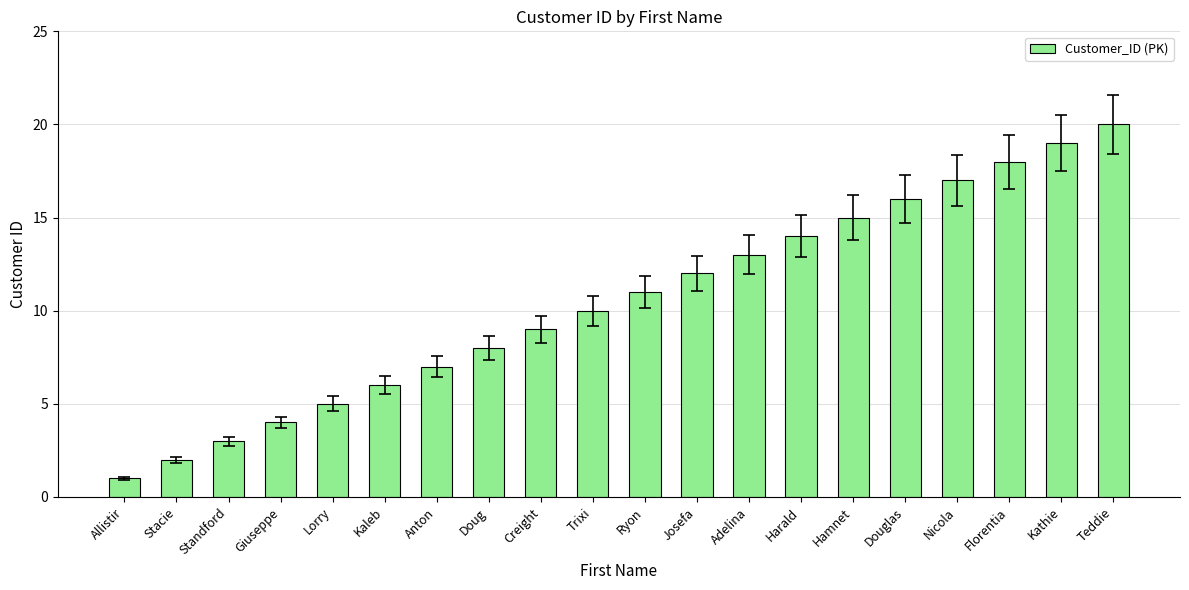

Reading left to right, list all the values displayed in this chart.

1	2	3	4	5	6	7	8	9	10	11	12	13	14	15	16	17	18	19	20